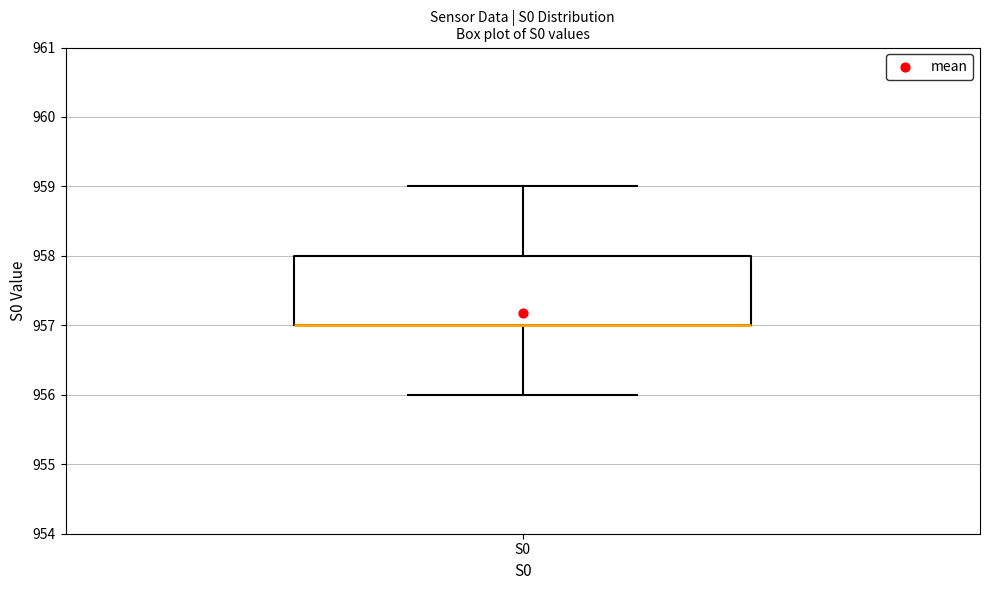

Where does the lower whisker of the box for S0 end on the y-axis? The values are not printed on the chart, so give them approximately, as read against the axis.

956